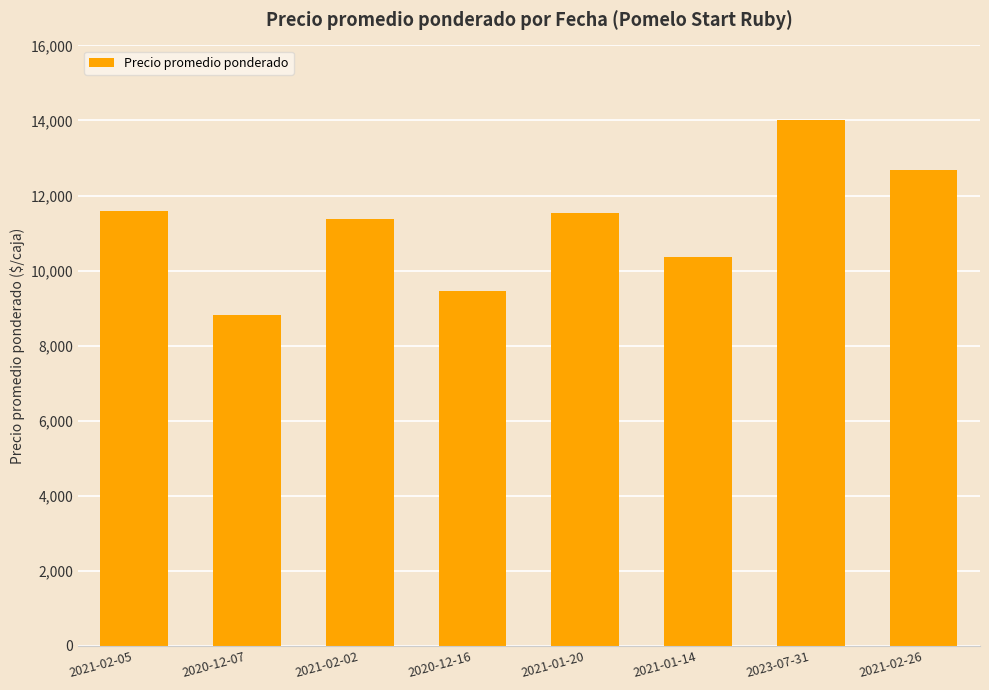

What value does the data have at 2020-12-16, to the nearest 10?

9460